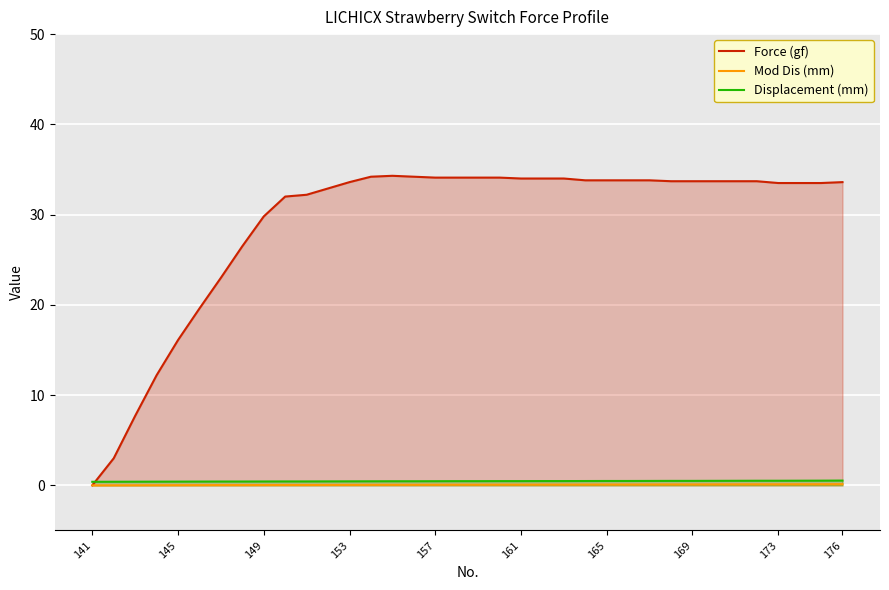

True or false: Mod Dis (mm) and Force (gf) cross at least once.

False